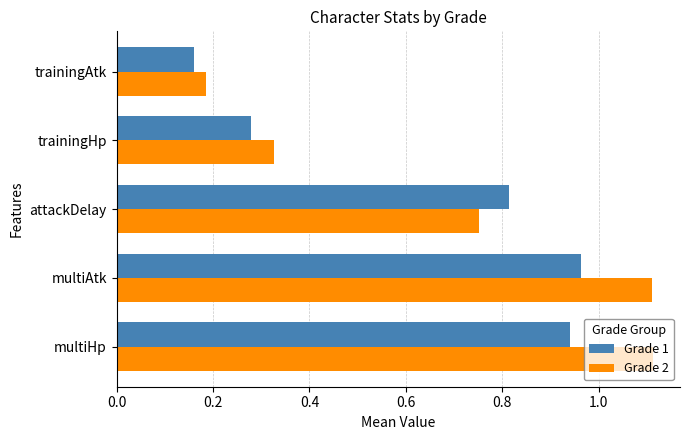

Where is Grade 2 nearest to the value 0?

trainingAtk